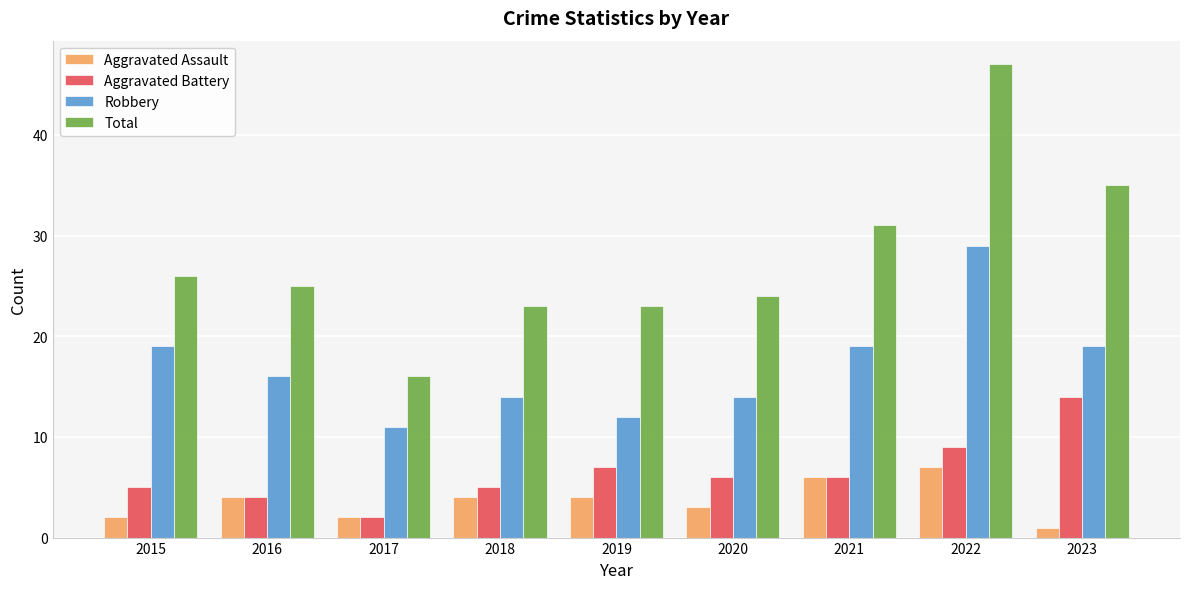

What is the difference between the highest and lowest values at 2022?

40